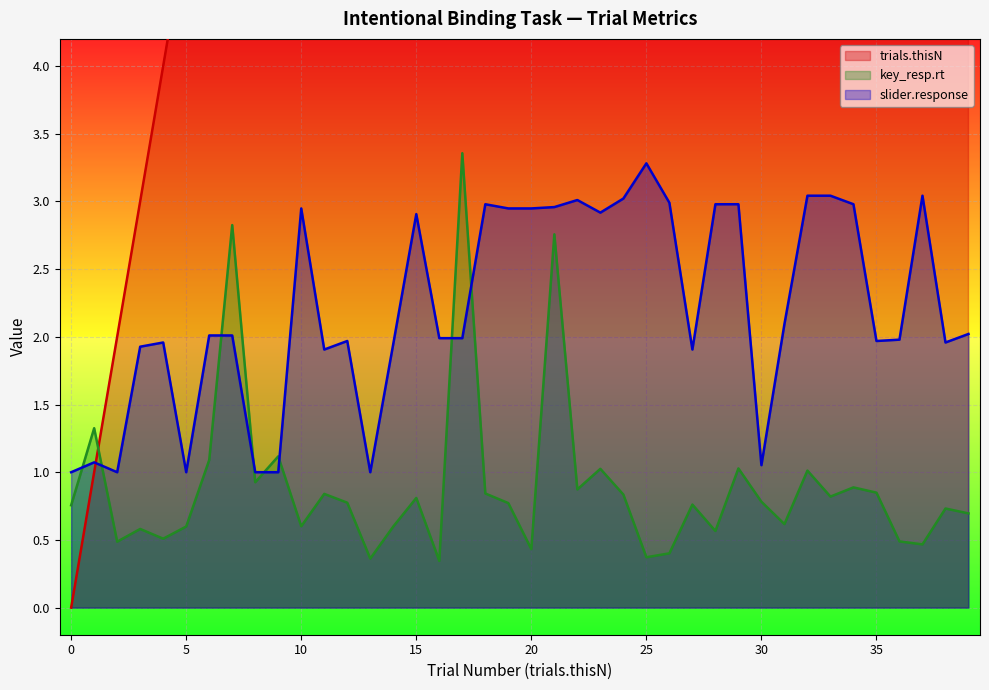

True or false: slider.response has more than 2 points higher than both neighbors.

True